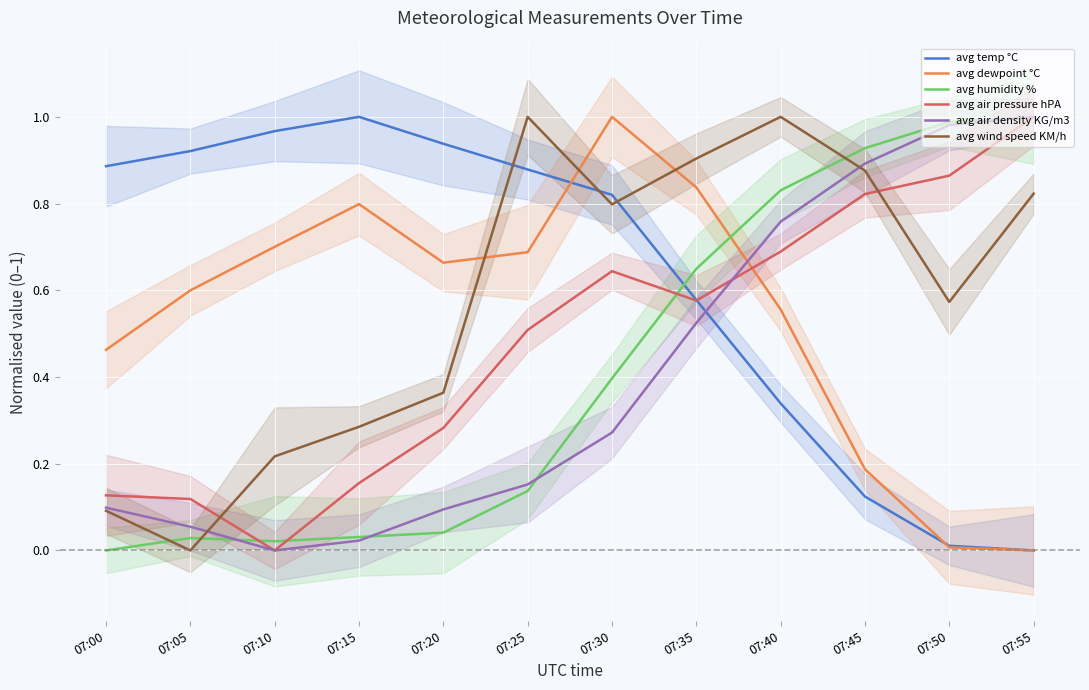

Reading left to right, transcribe all the data shown in this chart.

avg temp °C: 07:00=0.9	07:05=0.9	07:10=1.0	07:15=1.0	07:20=0.9	07:25=0.9	07:30=0.8	07:35=0.6	07:40=0.3	07:45=0.1	07:50=0.0	07:55=0.0
avg dewpoint °C: 07:00=0.5	07:05=0.6	07:10=0.7	07:15=0.8	07:20=0.7	07:25=0.7	07:30=1.0	07:35=0.8	07:40=0.6	07:45=0.2	07:50=0.0	07:55=0.0
avg humidity %: 07:00=0.0	07:05=0.0	07:10=0.0	07:15=0.0	07:20=0.0	07:25=0.1	07:30=0.4	07:35=0.6	07:40=0.8	07:45=0.9	07:50=1.0	07:55=1.0
avg air pressure hPA: 07:00=0.1	07:05=0.1	07:10=0.0	07:15=0.2	07:20=0.3	07:25=0.5	07:30=0.6	07:35=0.6	07:40=0.7	07:45=0.8	07:50=0.9	07:55=1.0
avg air density KG/m3: 07:00=0.1	07:05=0.1	07:10=0.0	07:15=0.0	07:20=0.1	07:25=0.2	07:30=0.3	07:35=0.5	07:40=0.8	07:45=0.9	07:50=1.0	07:55=1.0
avg wind speed KM/h: 07:00=0.1	07:05=0.0	07:10=0.2	07:15=0.3	07:20=0.4	07:25=1.0	07:30=0.8	07:35=0.9	07:40=1.0	07:45=0.9	07:50=0.6	07:55=0.8